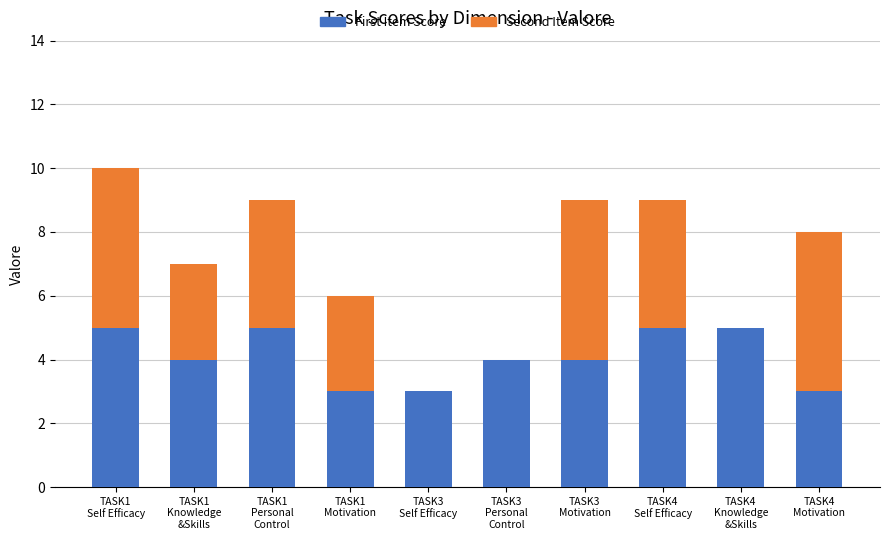

What is the maximum value for First Item Score?

5